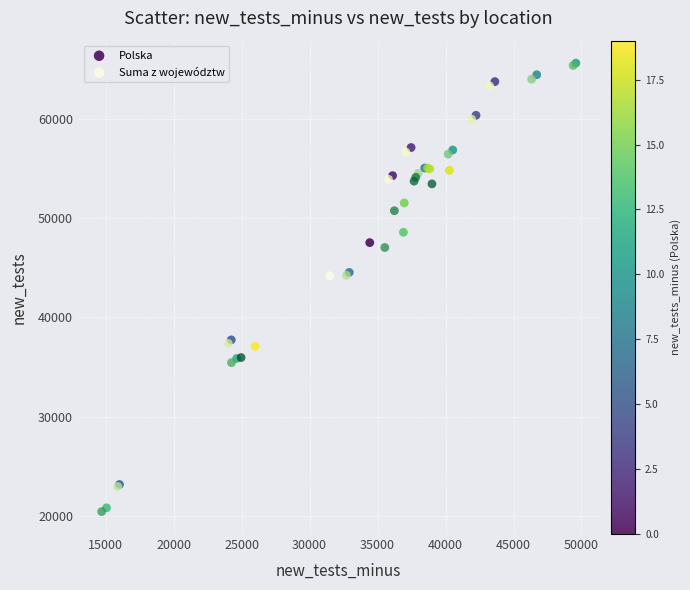

What are all the series names shown in the legend?

Polska, Suma z województw